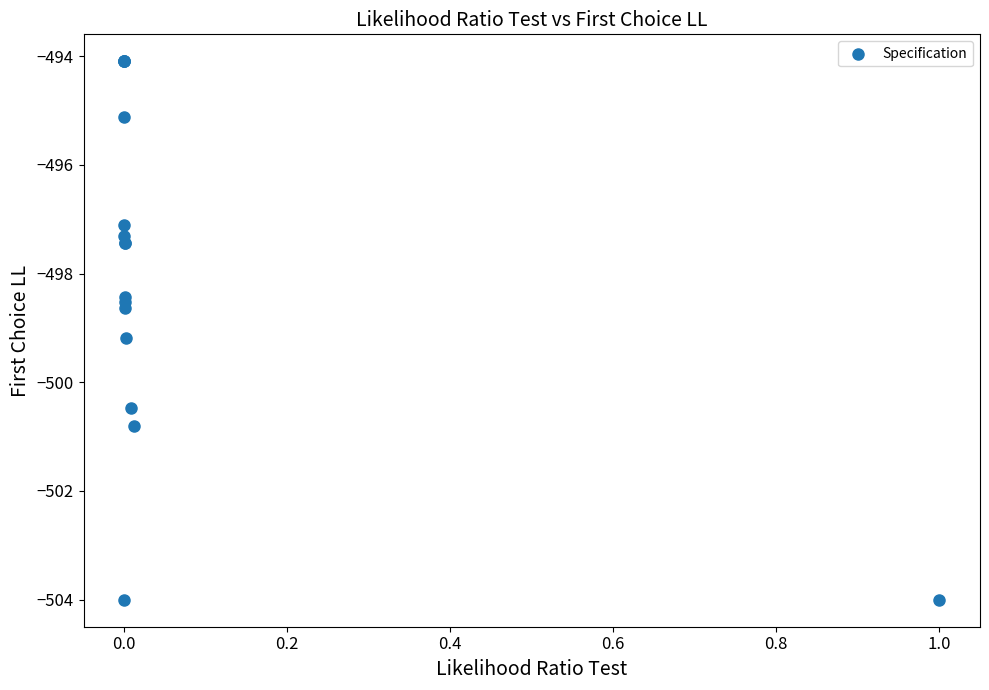

What Y value in the scatter plot is closest to -499?

-499.2